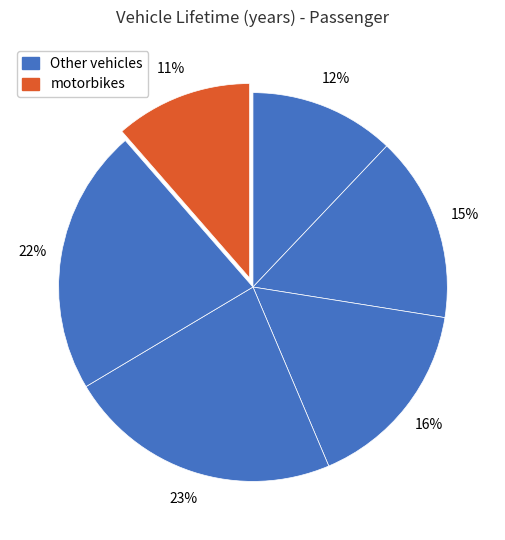

Does any single category account for the majority?

No